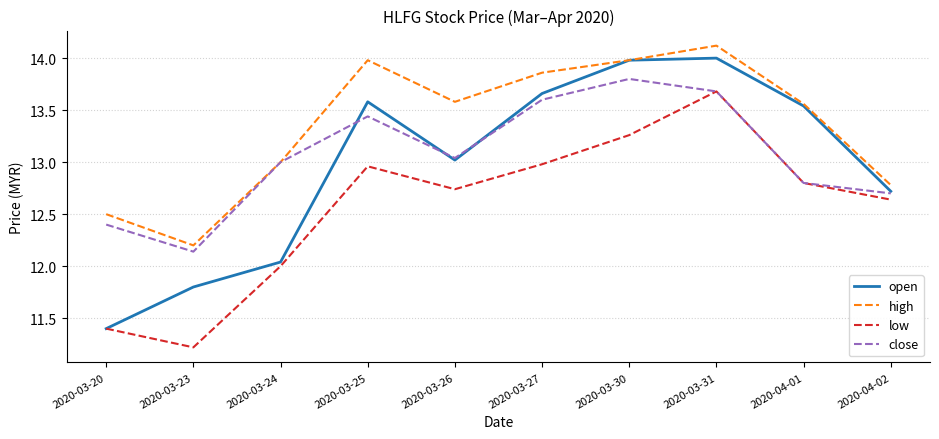

In open, how many points are higher than both neighbors (excluding endpoints)?

2